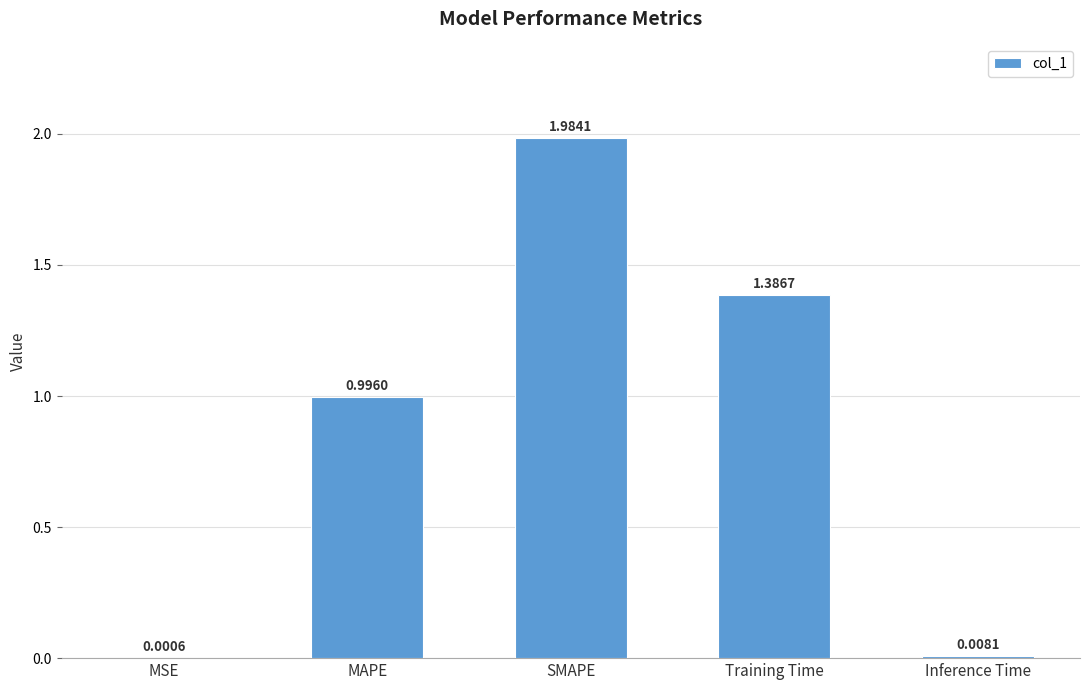

Between Inference Time and MSE, which is larger?

Inference Time